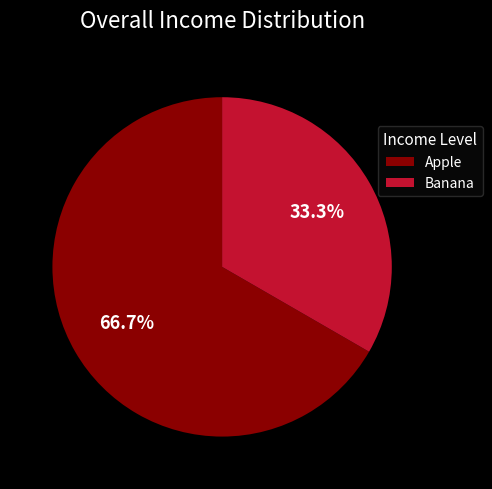

Which has a higher value, Apple or Banana?

Apple